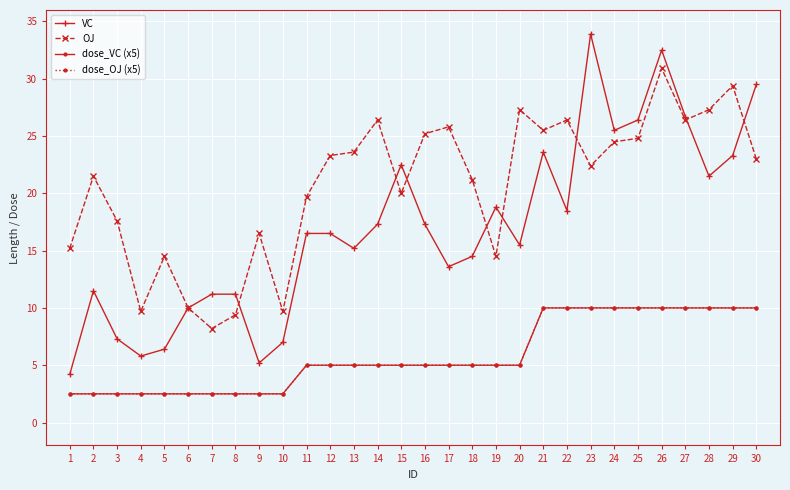

Does the chart have visible grid lines?

Yes